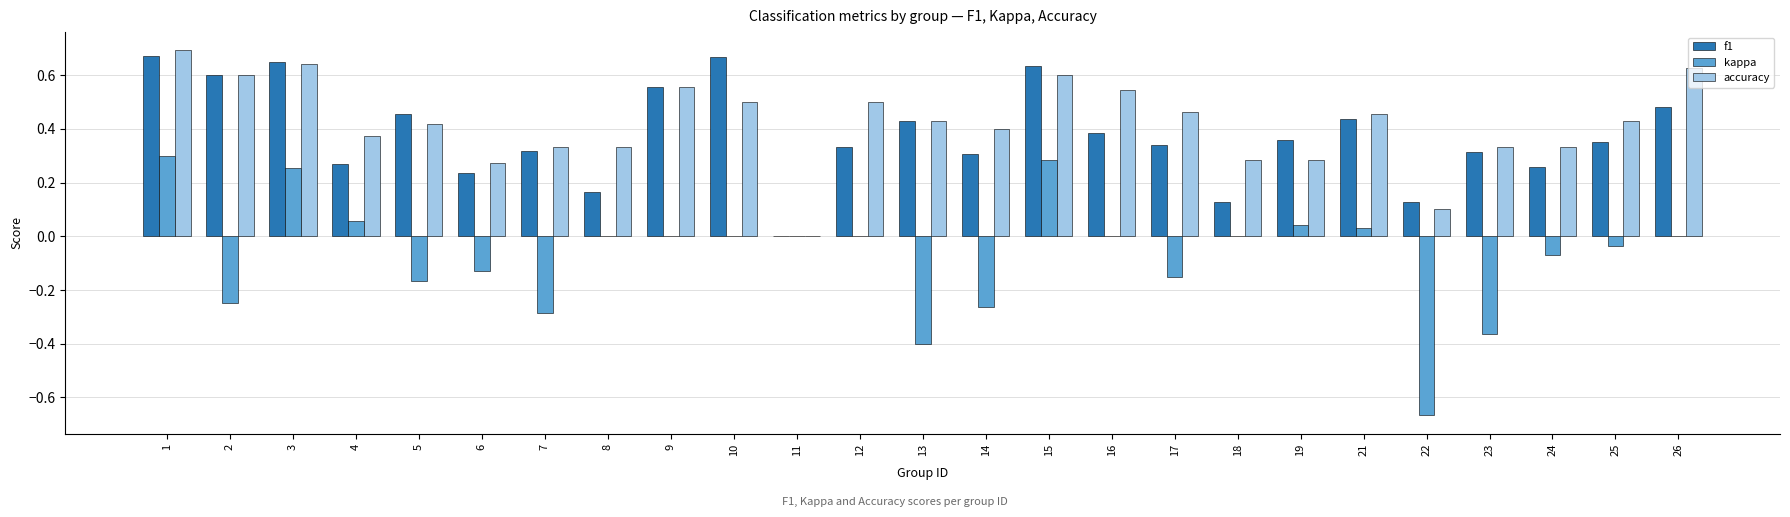

Which series changed the most between 1 and 6?

f1